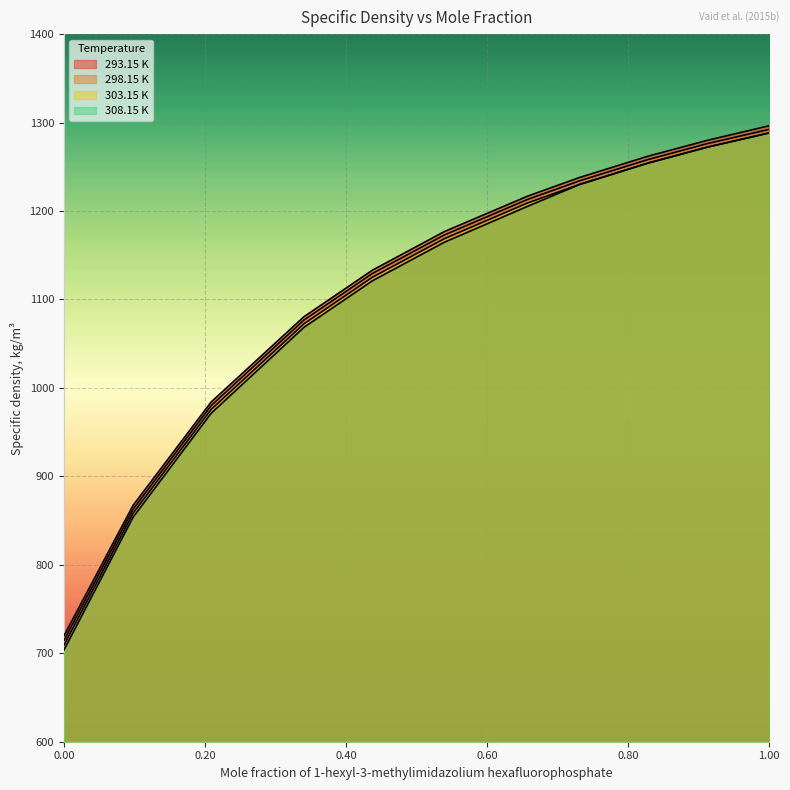

Where is 308.15 K nearest to the value 995?

0.2087